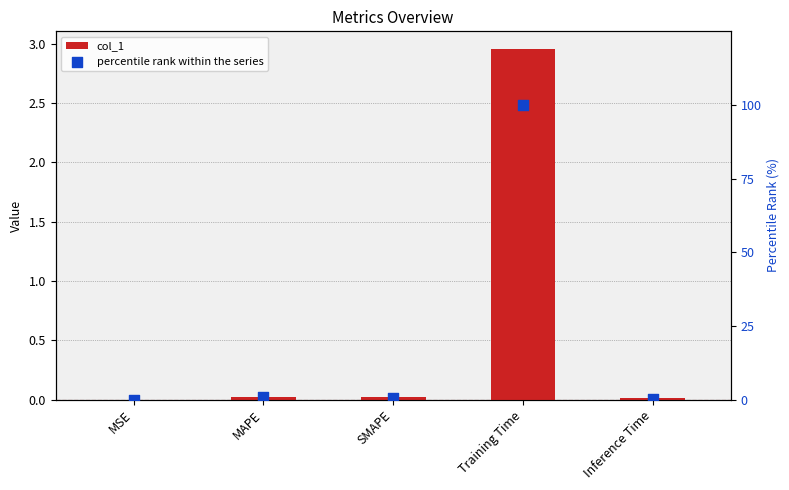

Which series contains the highest Y value?

percentile rank within the series